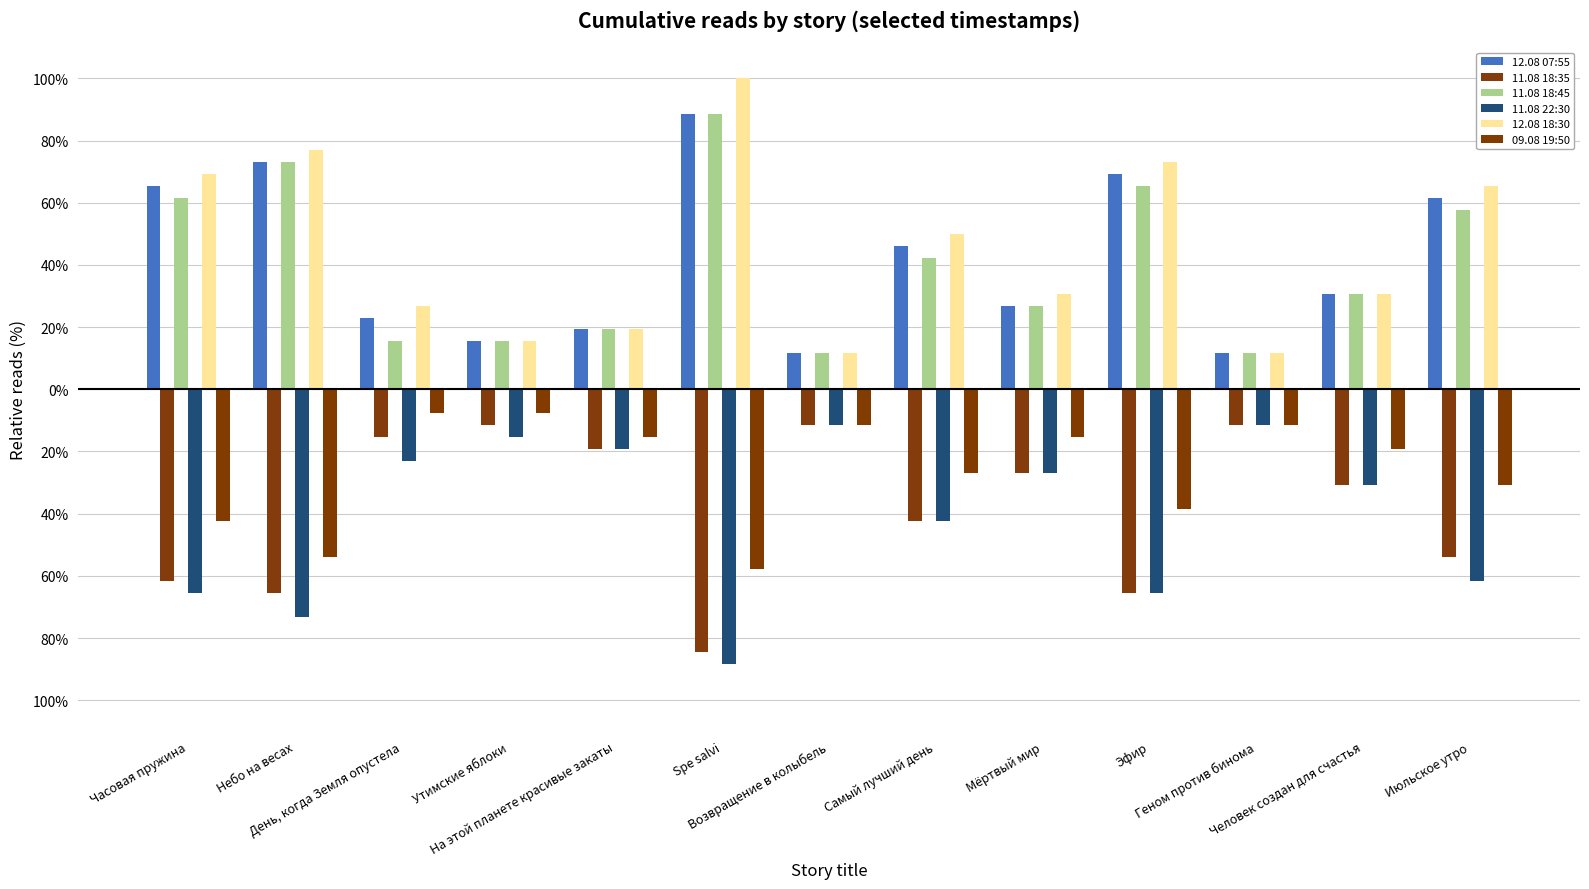

Does the chart contain any negative values?

Yes